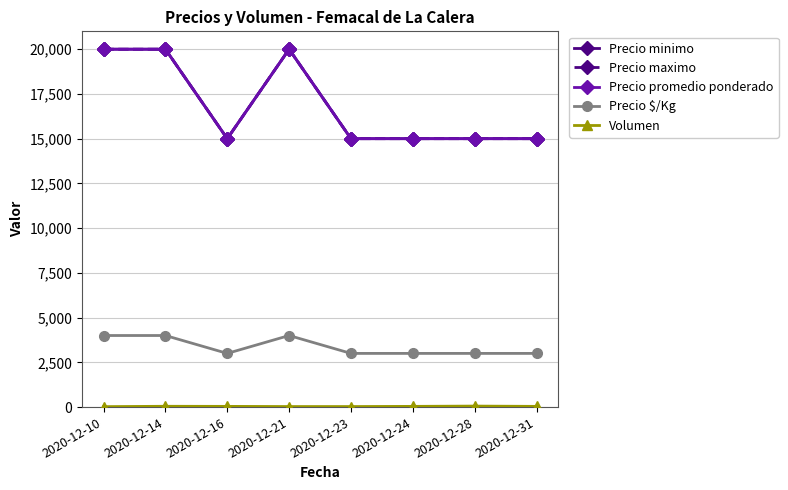

Does the chart have visible grid lines?

Yes